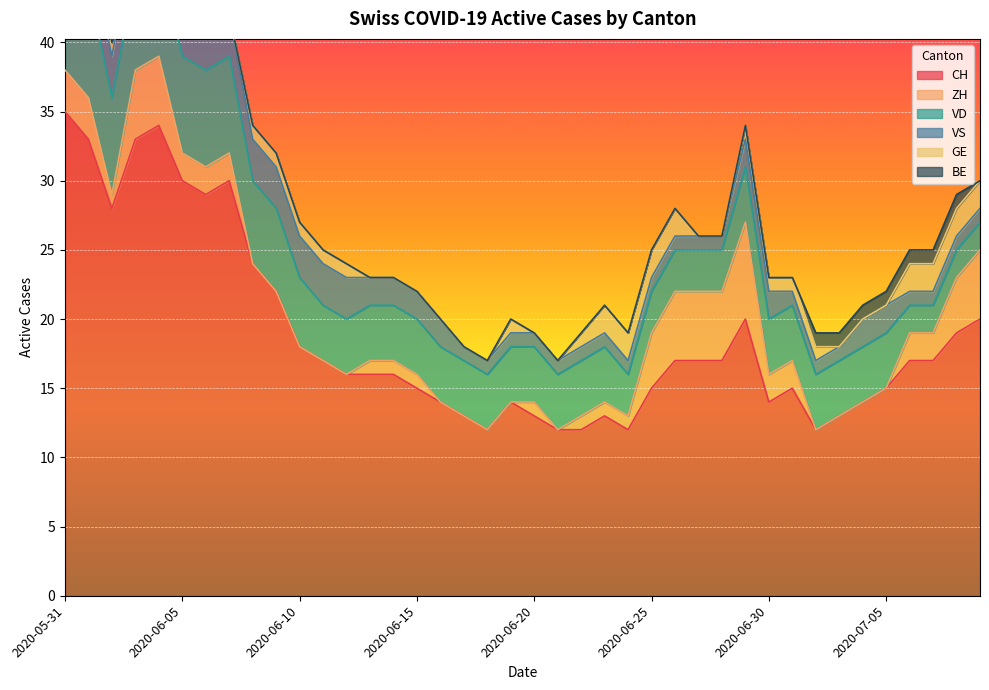

What is the label of the 36th point from the right?

2020-06-04